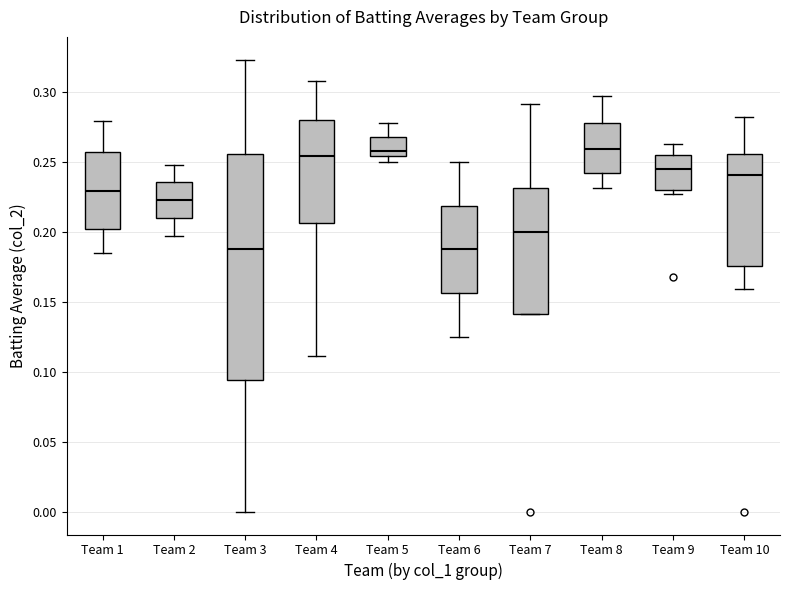

Reading left to right, transcribe this box plot: for each box, give where its median line is, the range the box spans, and where its two whiskers end, as read against the y-axis. The values are not printed on the chart, so give them approximately, as read against the axis.

Team 1: median 0.230, box 0.200 to 0.255, whiskers 0.185 to 0.280
Team 2: median 0.225, box 0.210 to 0.235, whiskers 0.195 to 0.250
Team 3: median 0.190, box 0.095 to 0.255, whiskers 0.000 to 0.325
Team 4: median 0.255, box 0.205 to 0.280, whiskers 0.110 to 0.310
Team 5: median 0.260, box 0.255 to 0.270, whiskers 0.250 to 0.280
Team 6: median 0.190, box 0.155 to 0.220, whiskers 0.125 to 0.250
Team 7: median 0.200, box 0.140 to 0.230, whiskers 0.140 to 0.290
Team 8: median 0.260, box 0.240 to 0.280, whiskers 0.230 to 0.295
Team 9: median 0.245, box 0.230 to 0.255, whiskers 0.225 to 0.265
Team 10: median 0.240, box 0.175 to 0.255, whiskers 0.160 to 0.280